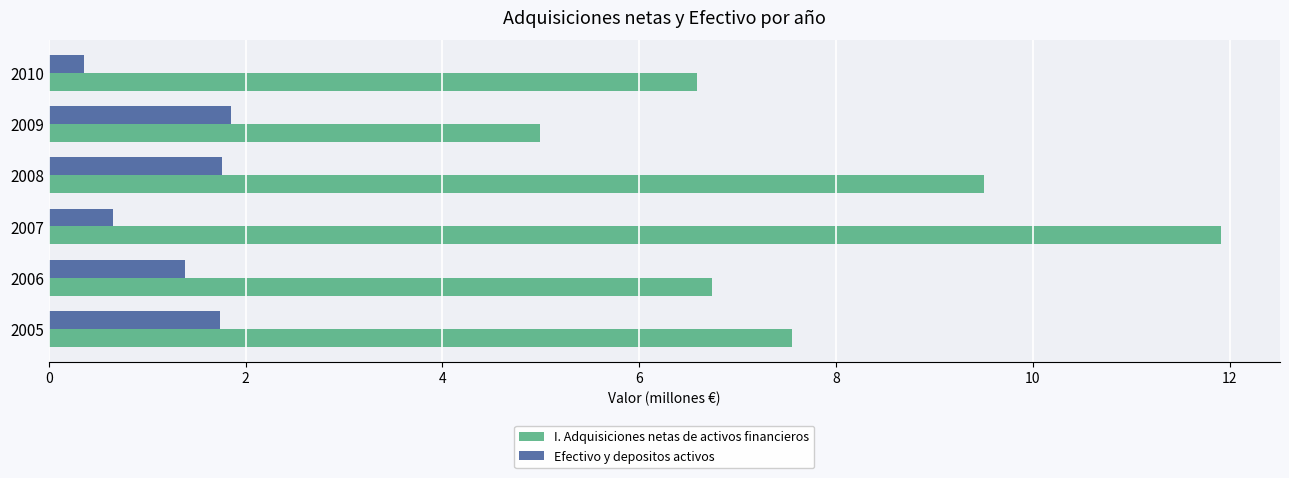

What is the average value of the Efectivo y depositos activos series?

1.3